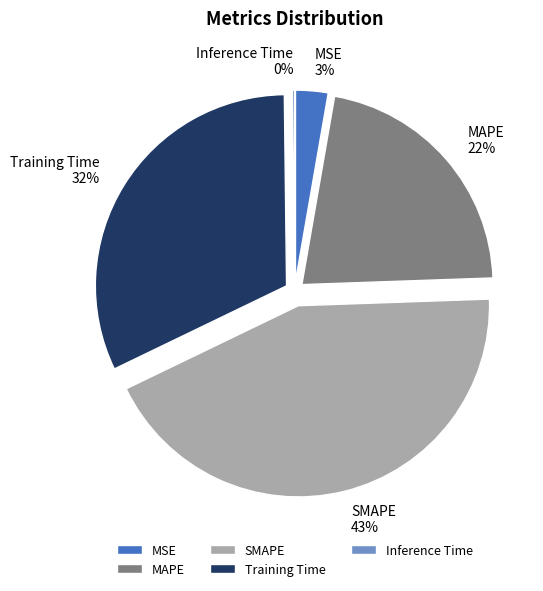

Is the sum of Training Time and SMAPE greater than half?

Yes